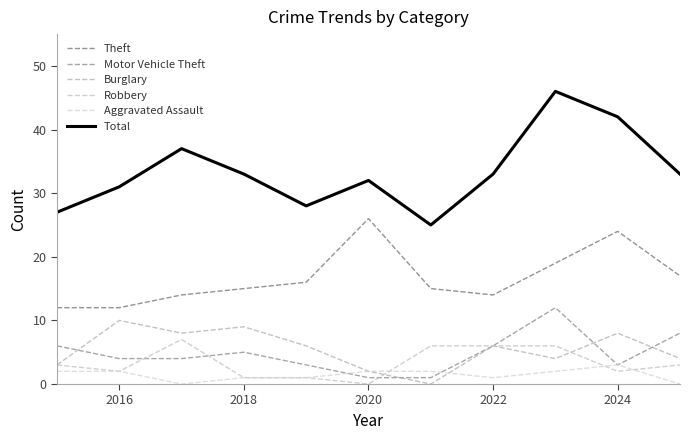

Is this an area chart (filled region under the line)?

No